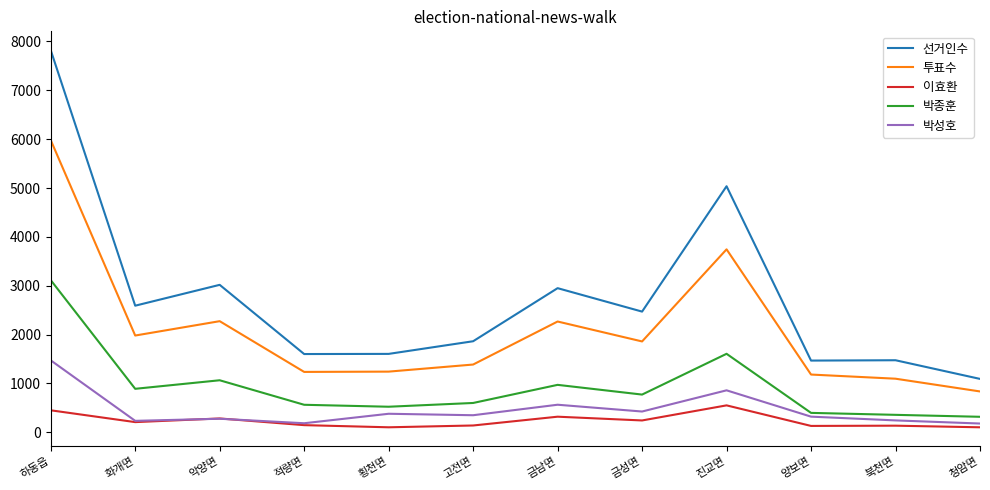

What is the difference between the maximum and minimum values in the 투표수 series?

5147